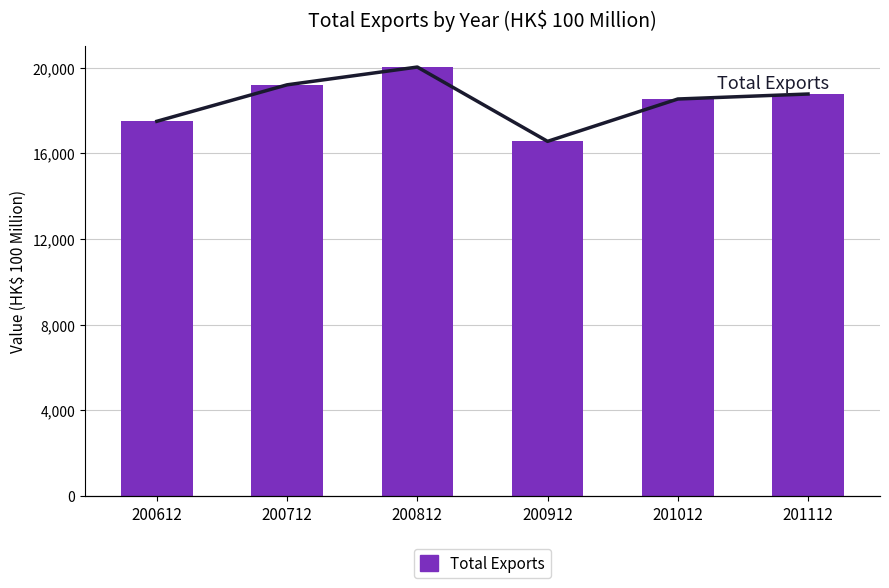

What is the difference between the second highest and minimum values in the Total Exports series?

2638.3